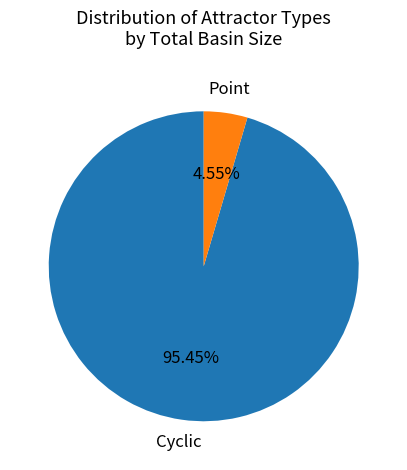

Is there any slice that represents more than half of the pie?

Yes